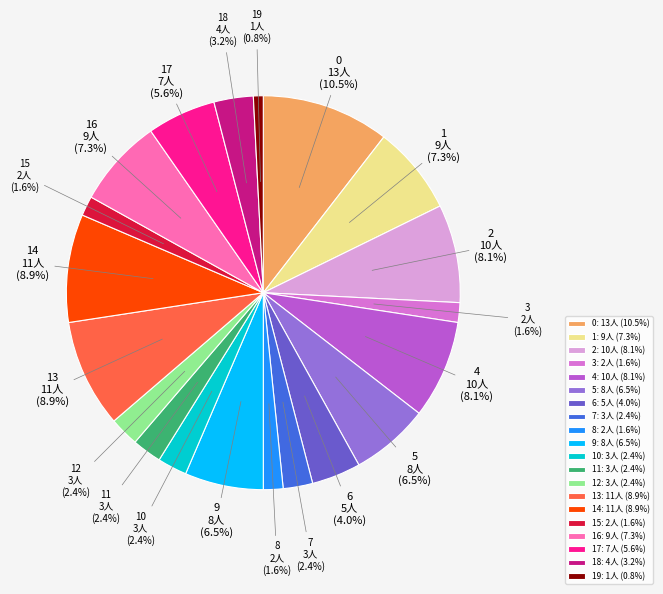

Which category has the biggest portion of the pie?

0: 13人 (10.5%)